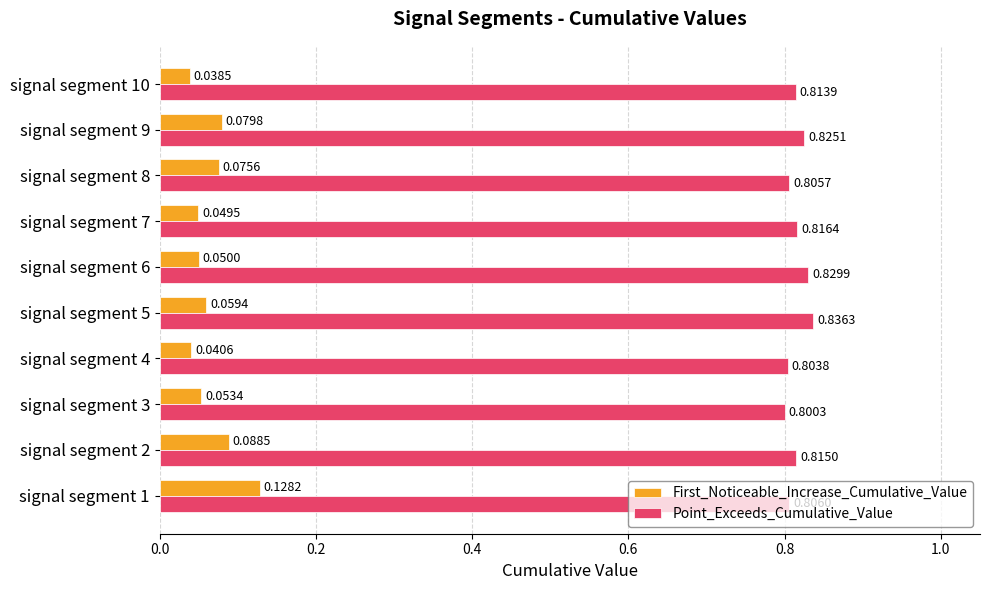

What is the sum of the Point_Exceeds_Cumulative_Value values at signal segment 10 and signal segment 2?

1.6